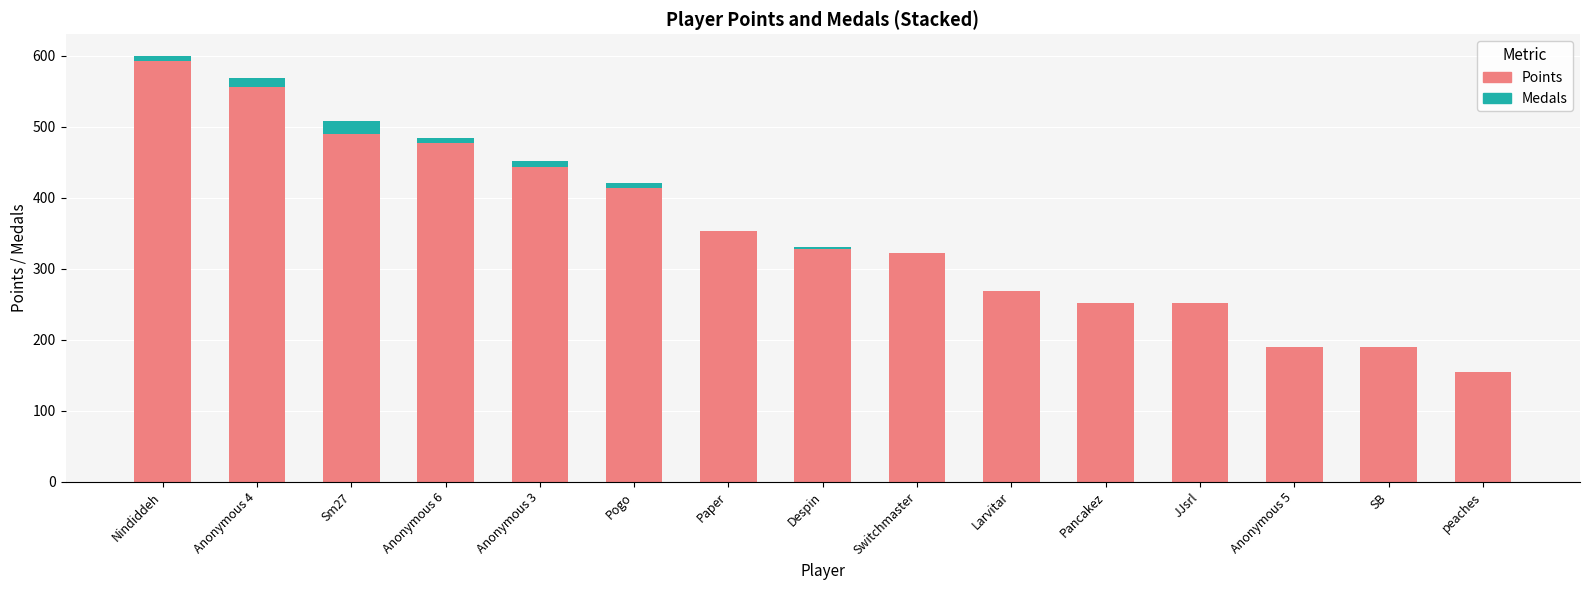

Is it true that Points equals 182 at Sm27?

False